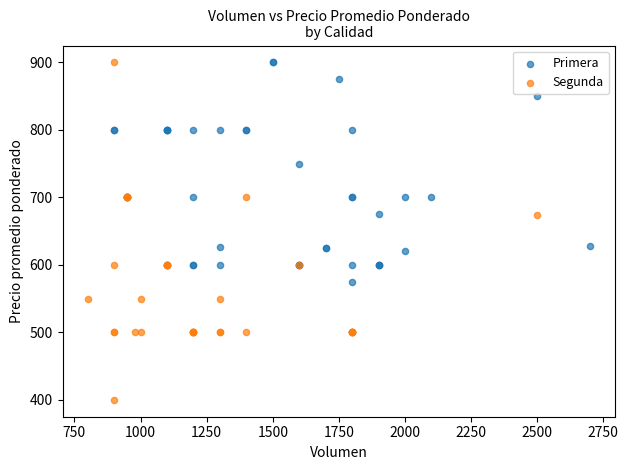

Which series has the largest Y range (max minus min)?

Segunda